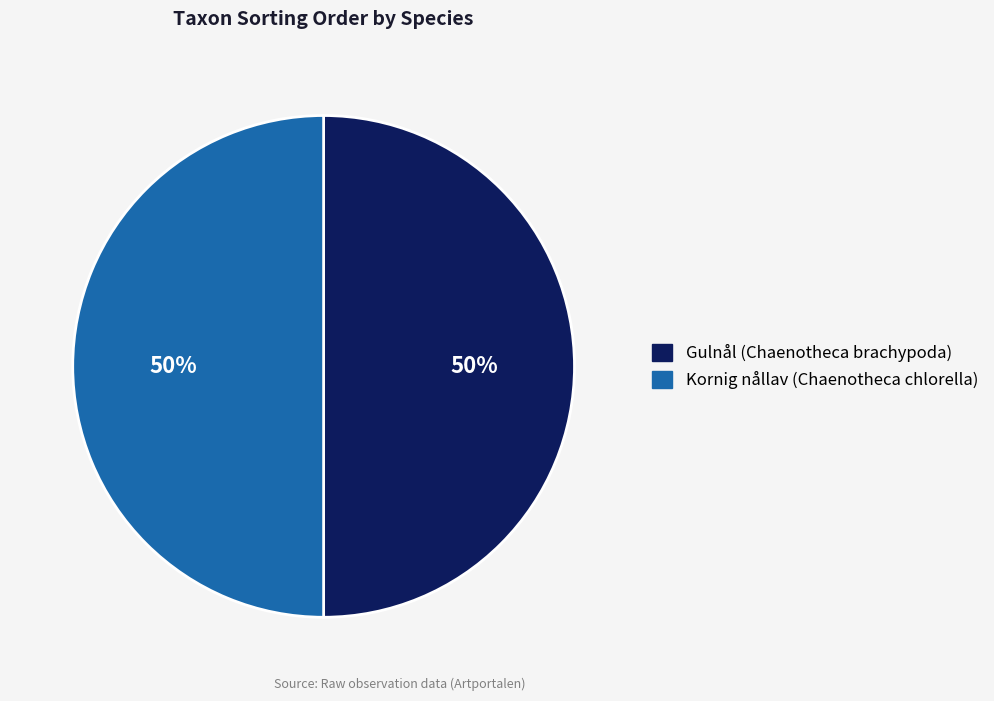

Is it true that Kornig nållav (Chaenotheca chlorella) is 50% of the pie?

True